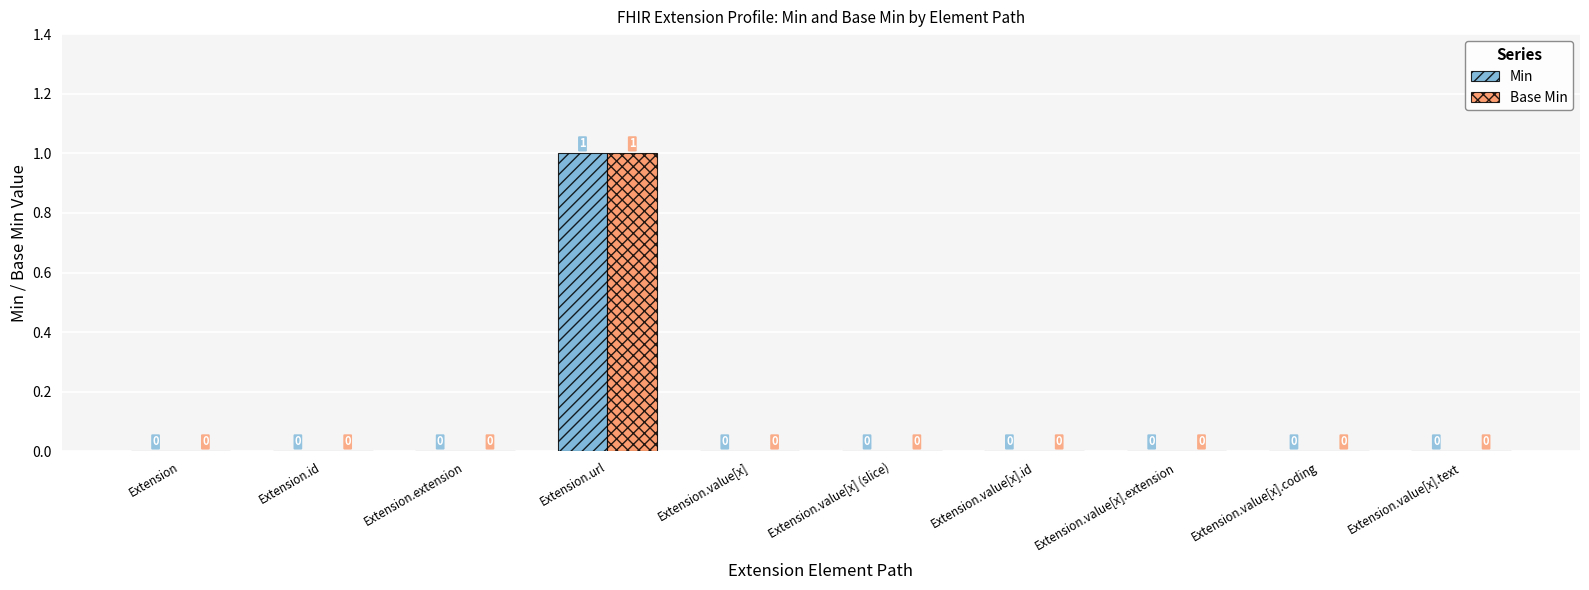

Is it true that Base Min equals 1 at Extension.value[x].extension?

False